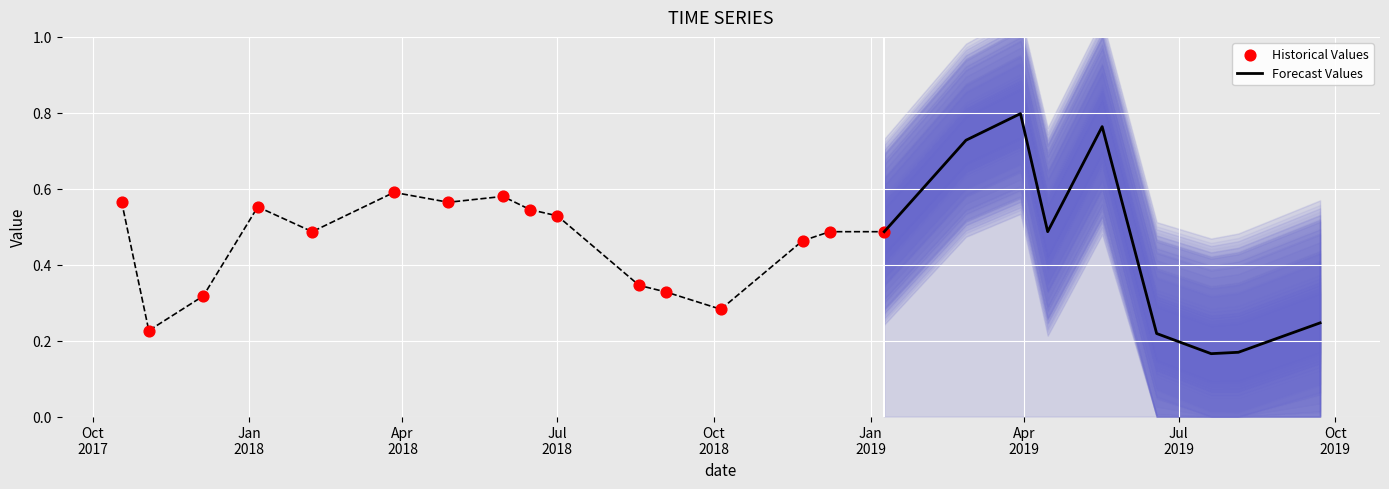

Which has a higher value, 5/17/2019 or 4/15/2019?

5/17/2019